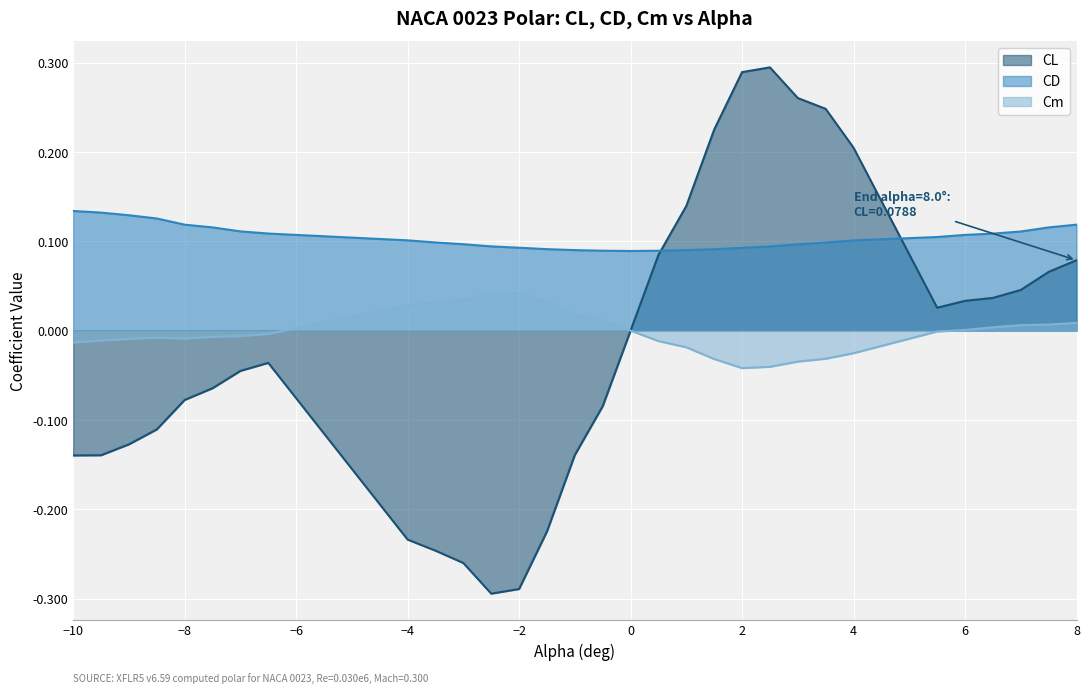

What is the smallest value displayed?

-0.3